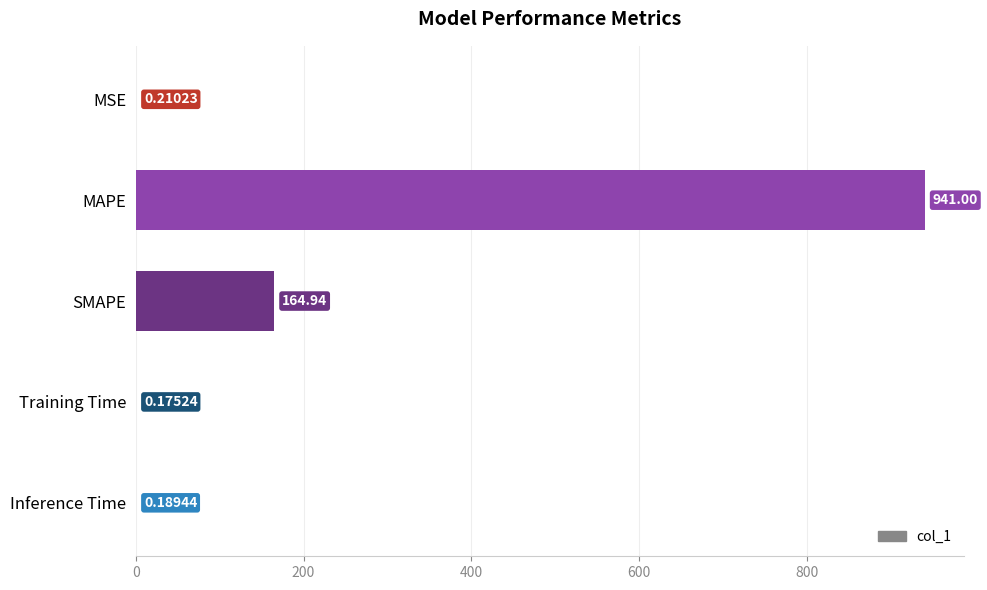

Between Inference Time and MAPE, which is larger?

MAPE